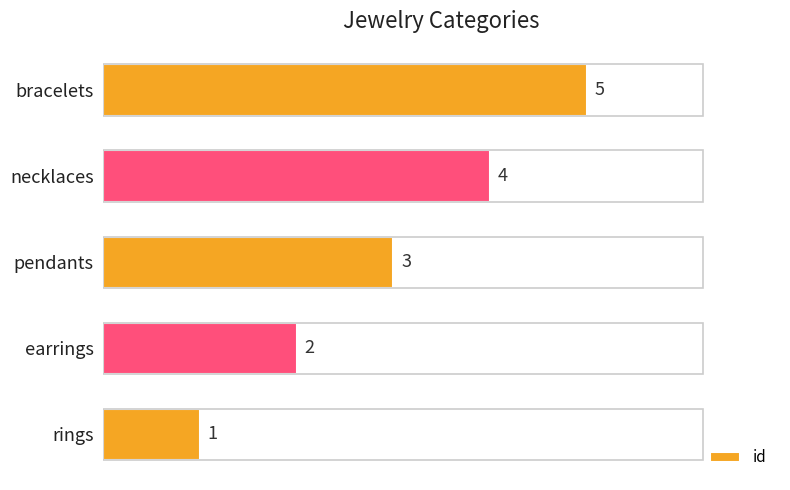

Read the value at bracelets.

5